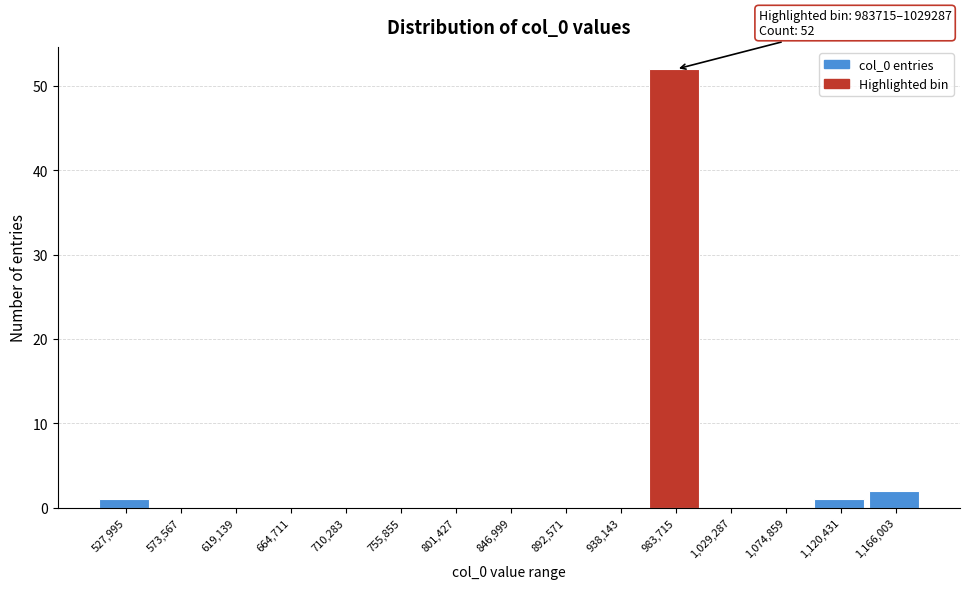

Reading left to right, transcribe all the data shown in this chart.

527,995=1	573,567=0	619,139=0	664,711=0	710,283=0	755,855=0	801,427=0	846,999=0	892,571=0	938,143=0	983,715=52	1,029,287=0	1,074,859=0	1,120,431=1	1,166,003=2